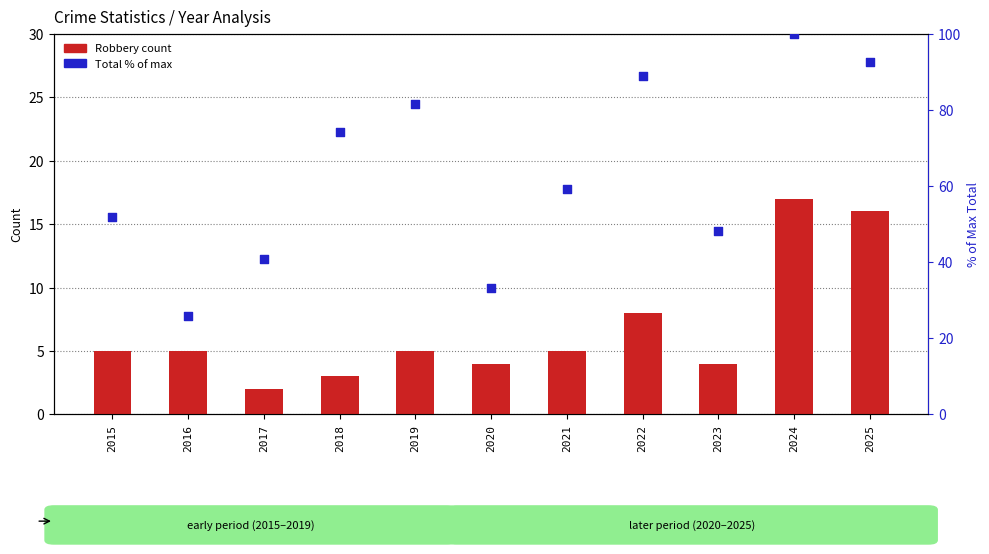

Which series has the largest Y range (max minus min)?

Total (% of max)